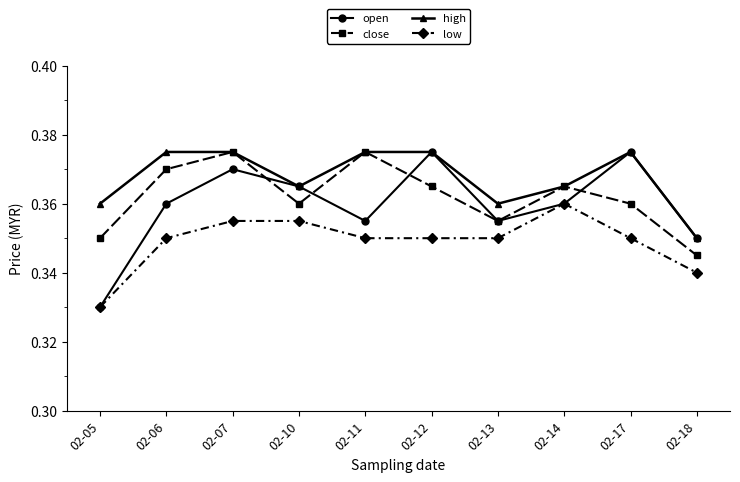

At how many categories does at least one series exceed 0?

10